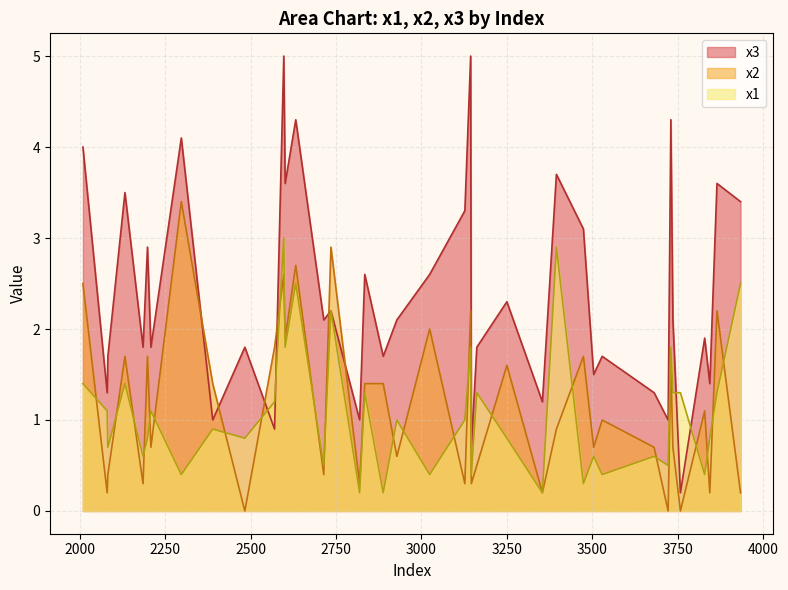

At which label does x1 reach its peak?

2597